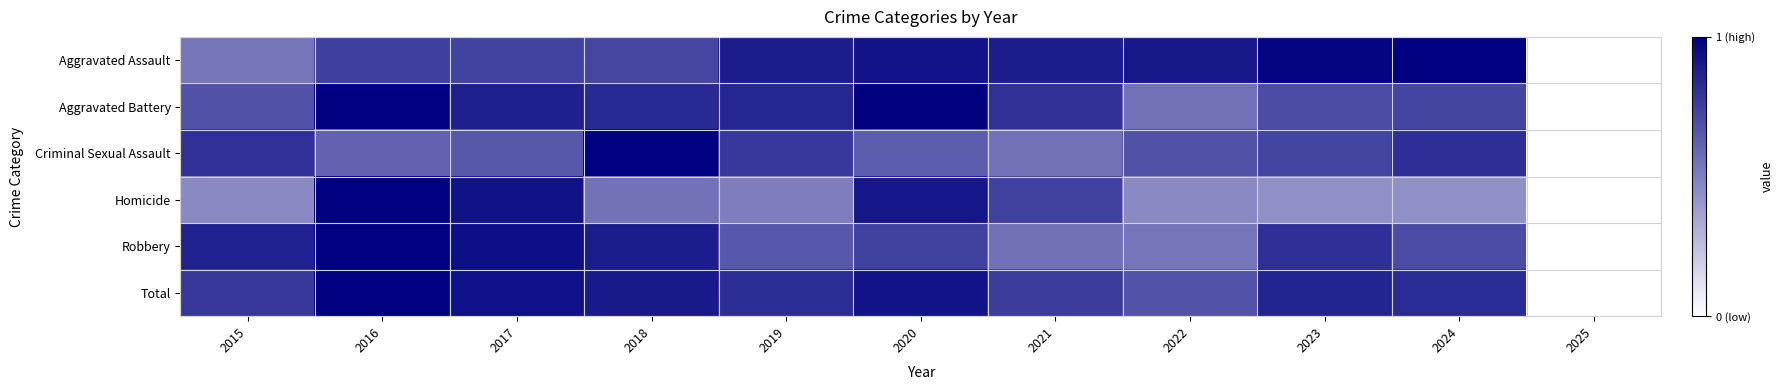

At which category is the sum across all series the highest?

2016